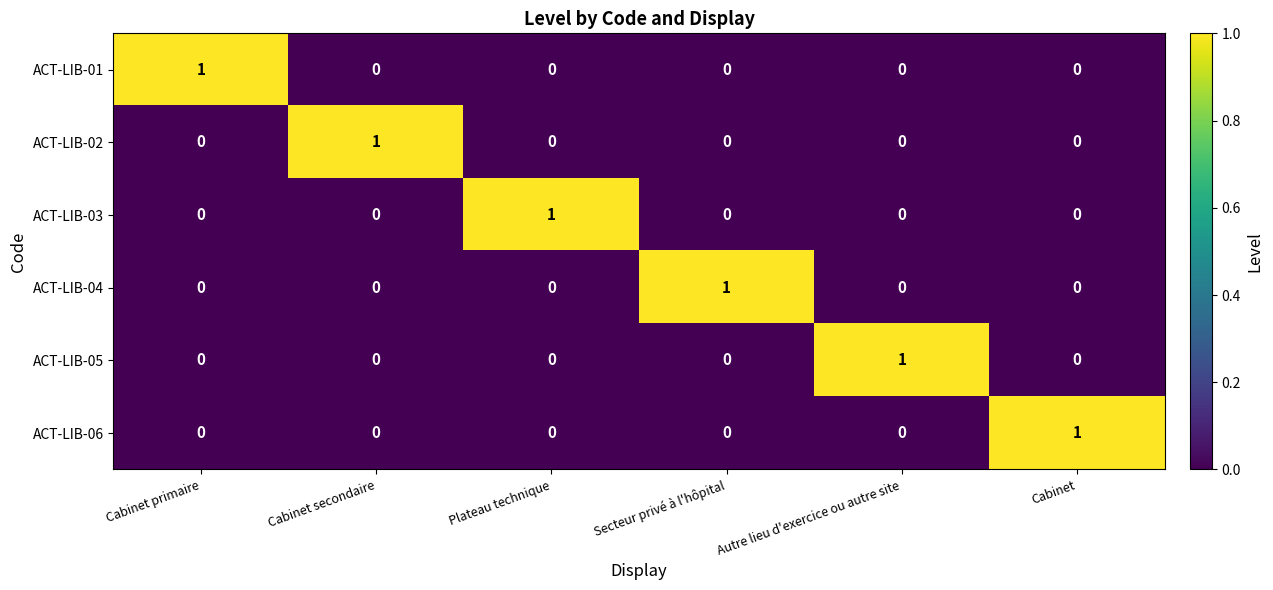

What is the total value across all series at Plateau technique?

1